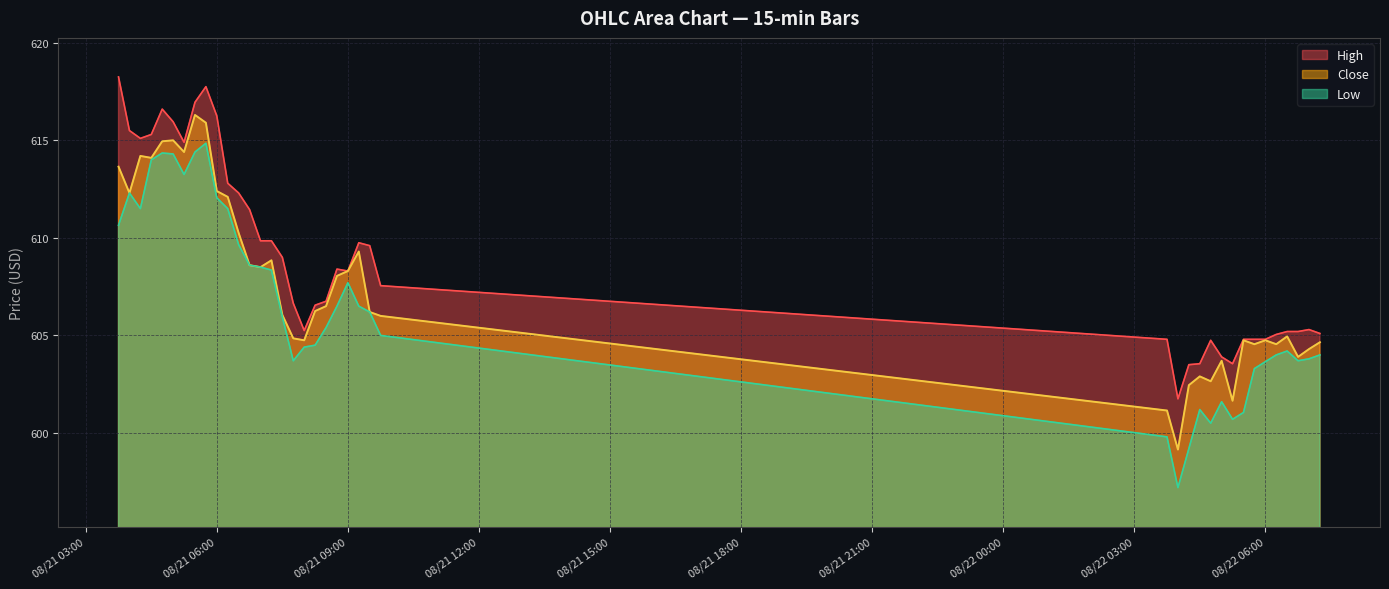

What is the minimum value shown in the chart?

597.2